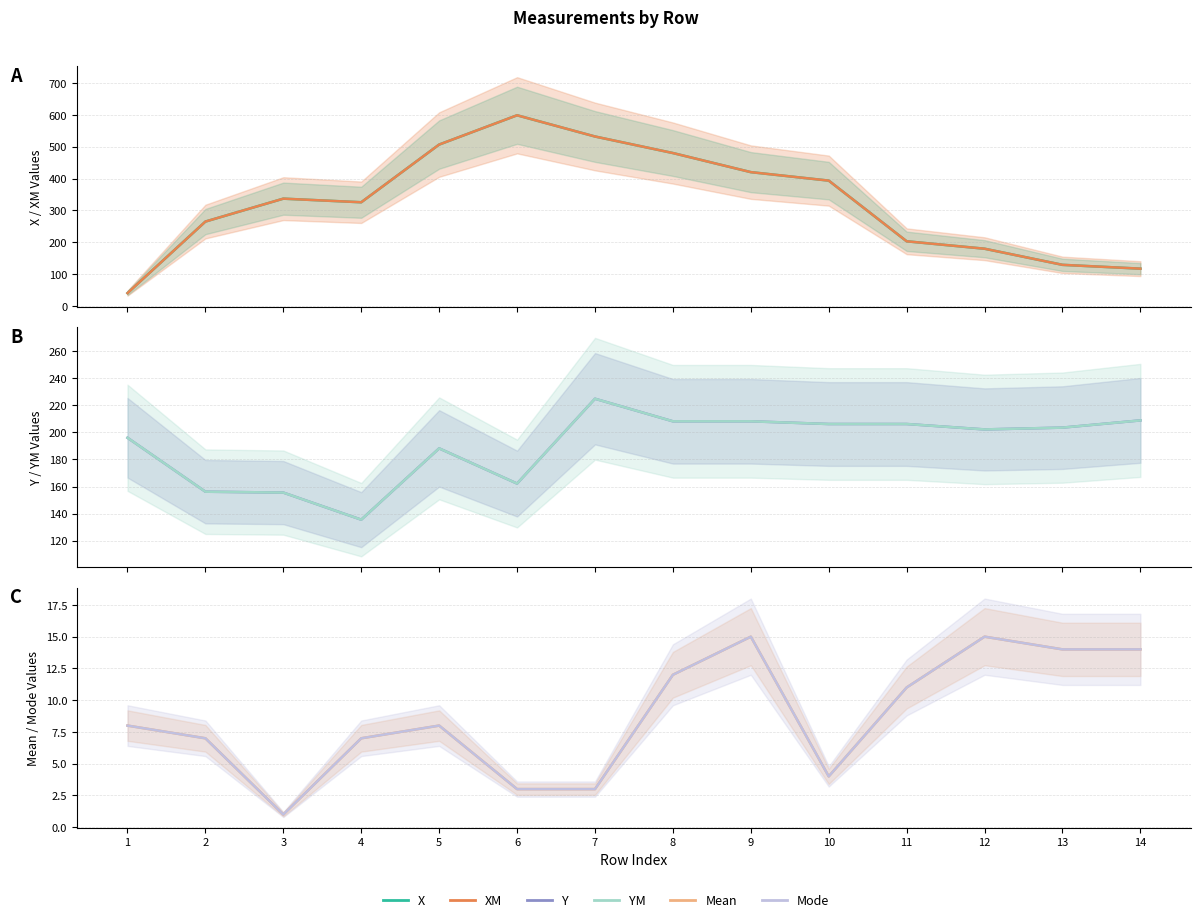

Which has a higher value, 6 or 13?

6